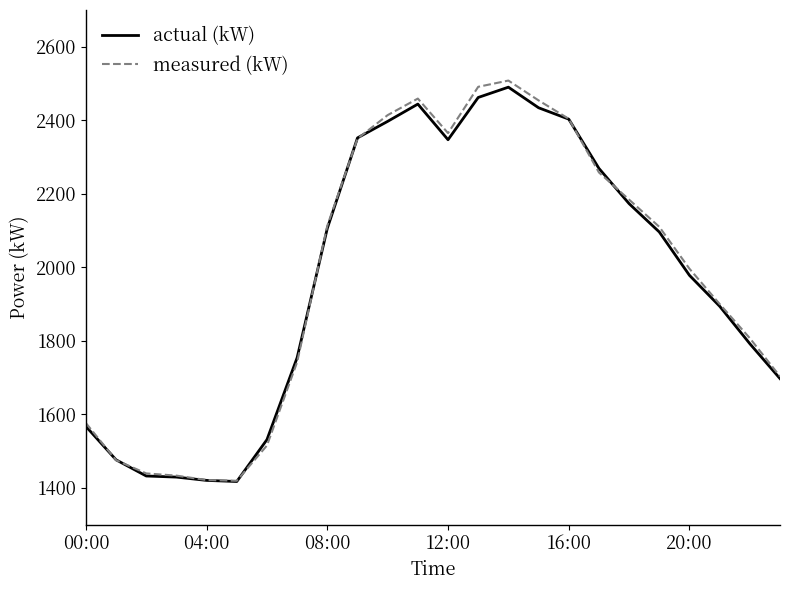

True or false: actual (kW) and measured (kW) cross at least once.

True